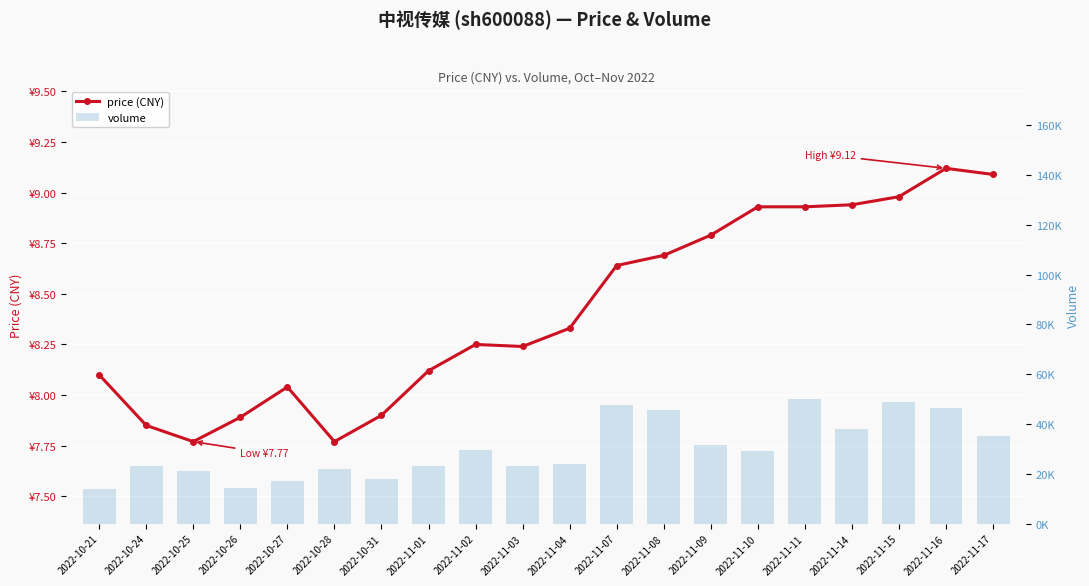

Which category has the highest value in the price series?

2022-11-16